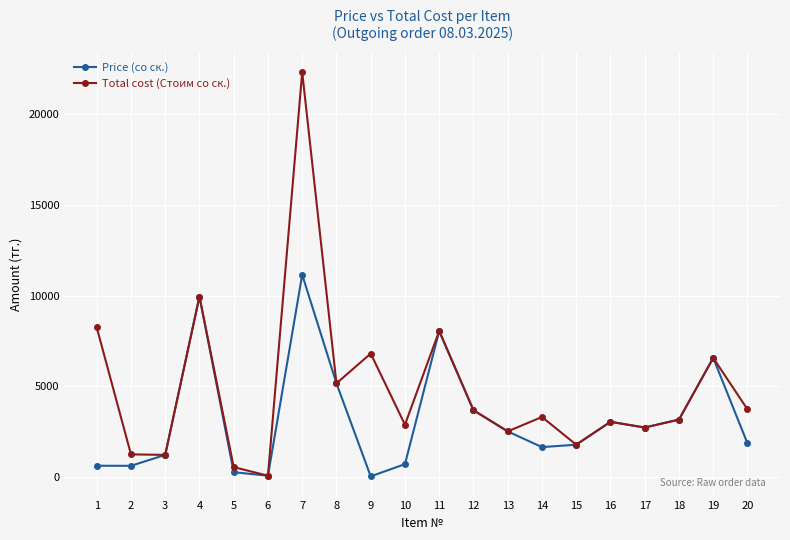

Rank the series at 7 from highest to lowest value.

Total cost (Стоим со ск.), Price (со ск.)